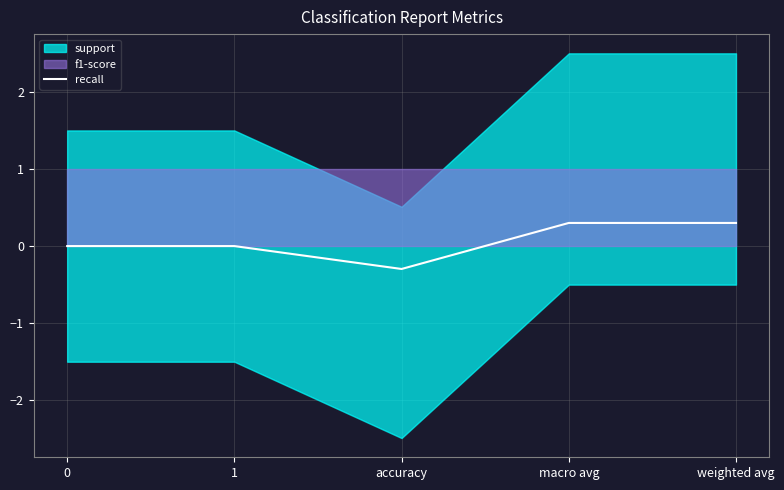

How many positive values are there?

2